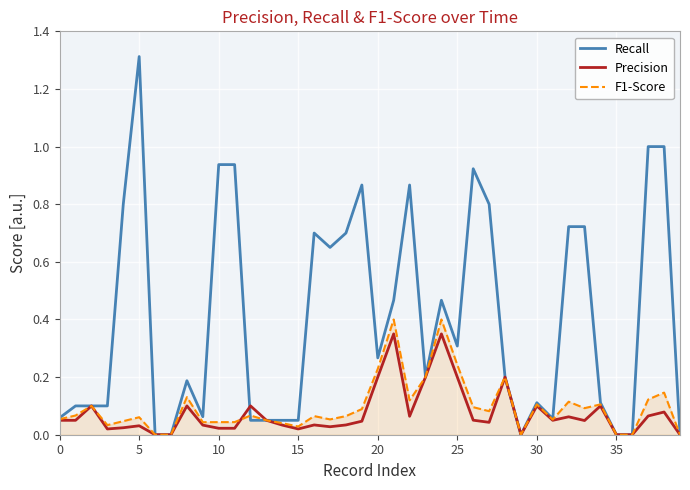

What is the greatest value displayed?

1.3